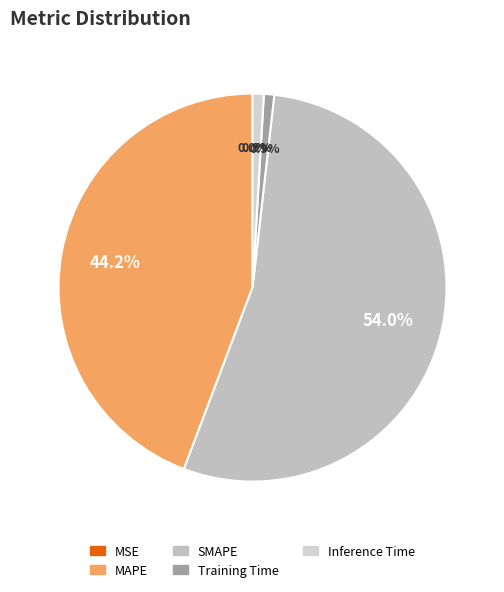

How many segments does this pie chart have?

5